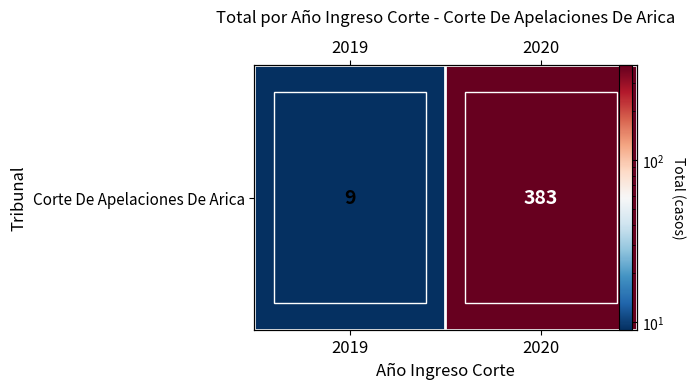

List the labels in order of value, smallest first.

2019, 2020